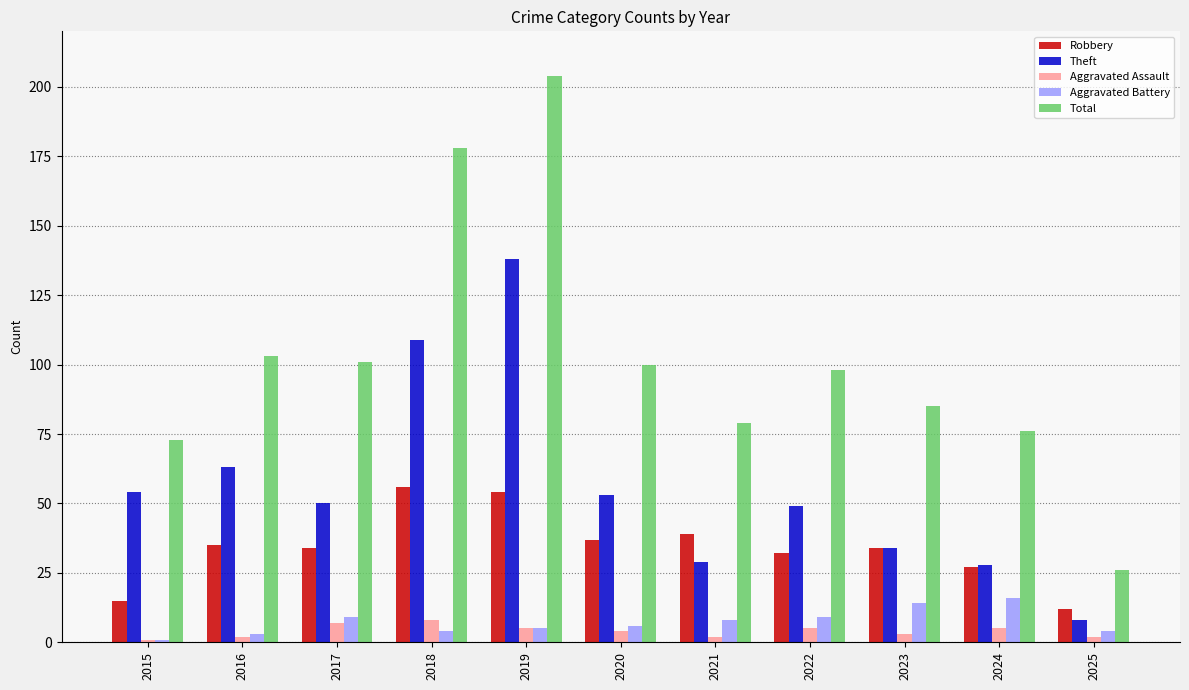

True or false: Theft has a value of 48 at 2023.

False